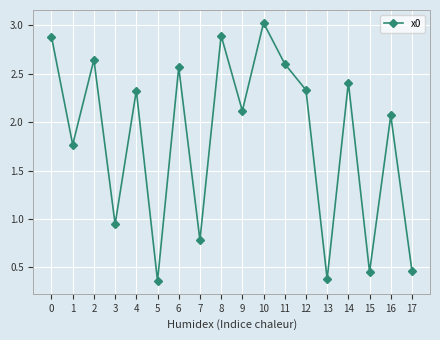

What is the maximum value shown in the chart?

3.0